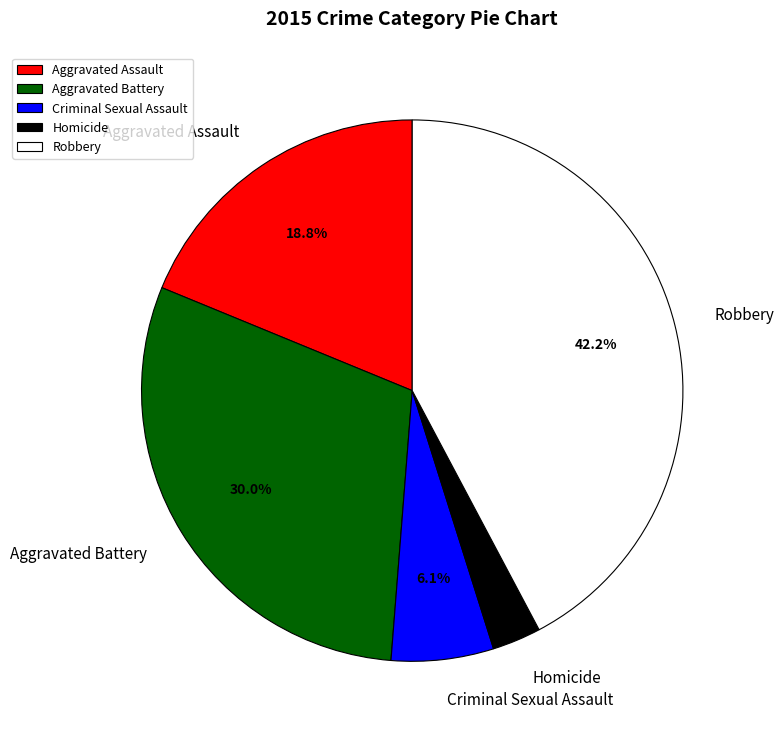

What percentage is the Aggravated Battery slice, to the nearest percent?

30%